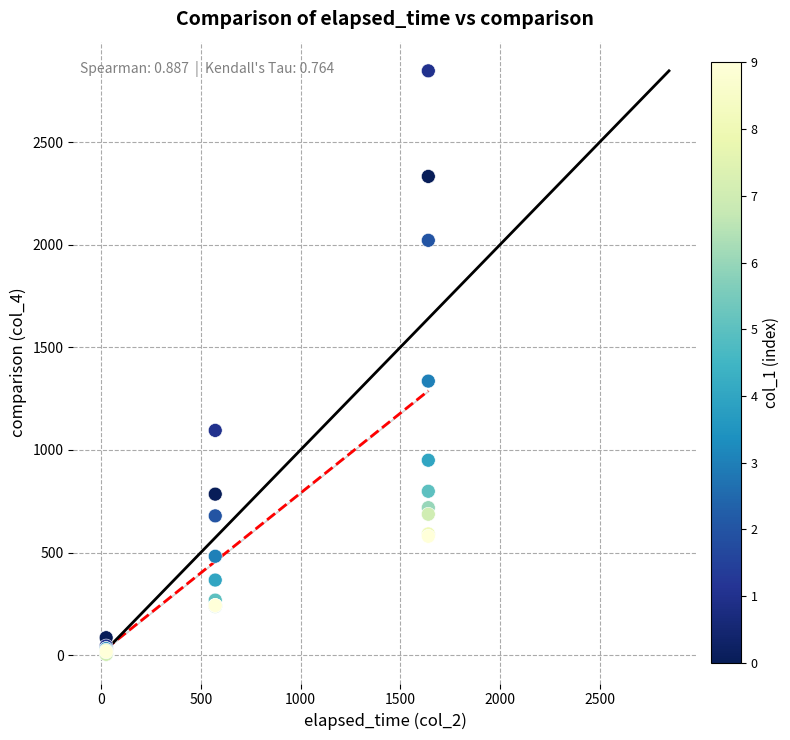

What Y value in the scatter plot is closest to 1425?

1335.5